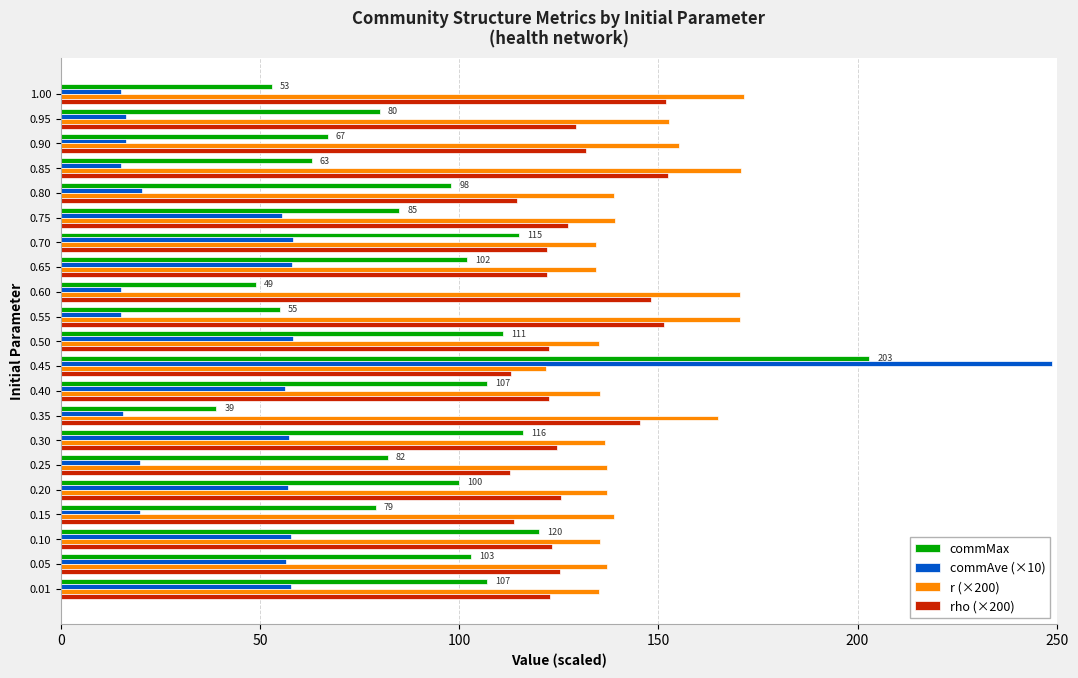

What is the difference between the highest and lowest values at 0.95?

136.3